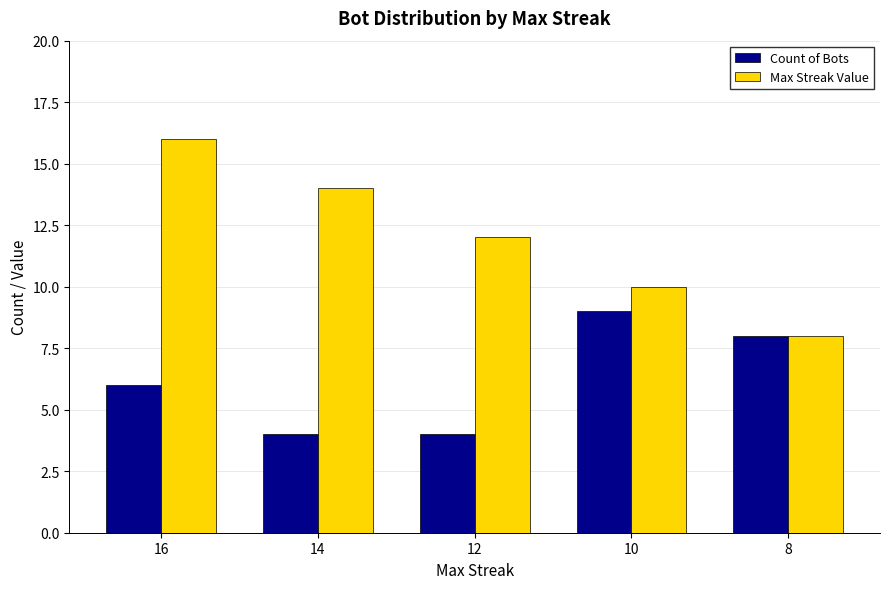

What is the greatest value displayed?

16